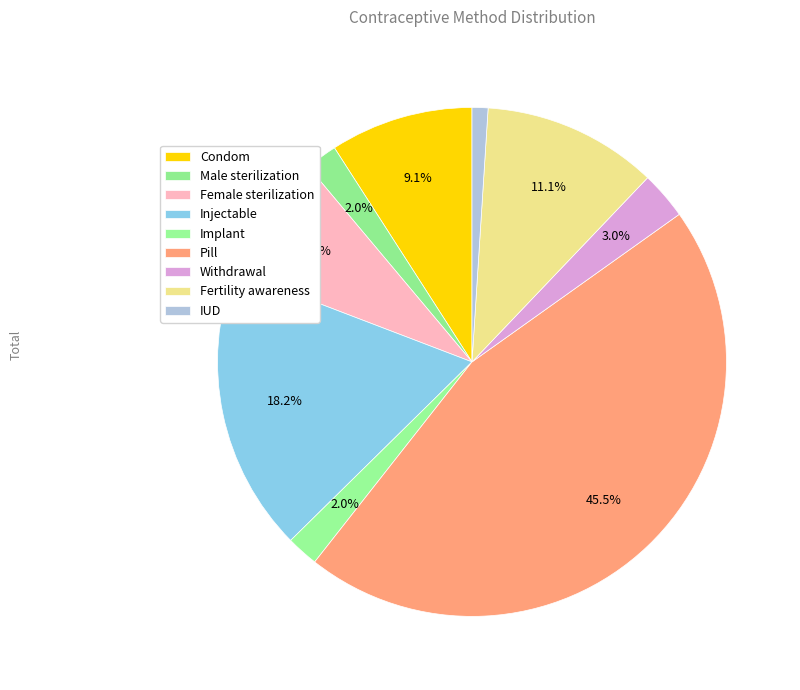

To the nearest percent, what is the difference between the largest and smallest slice percentages?

44%